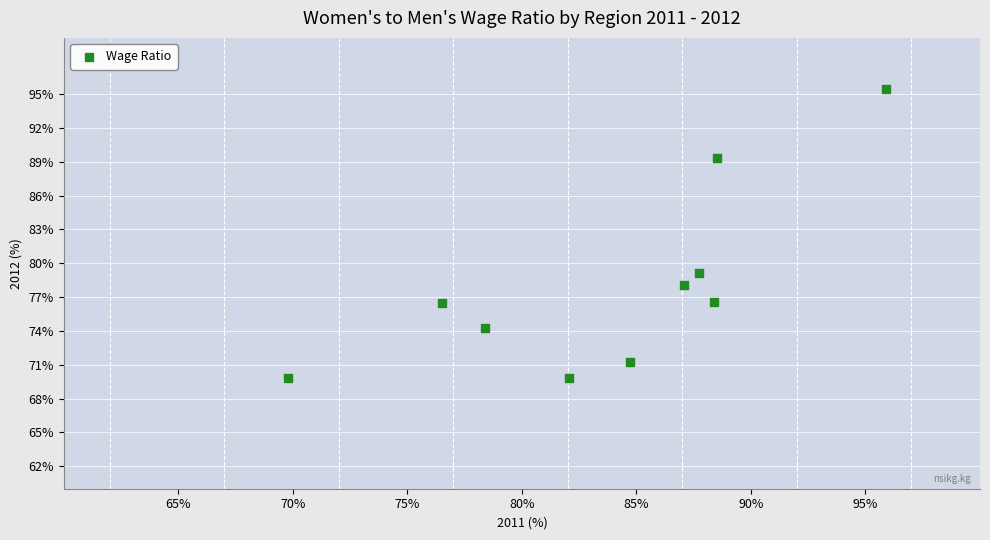

What is the average Y value?

78.0